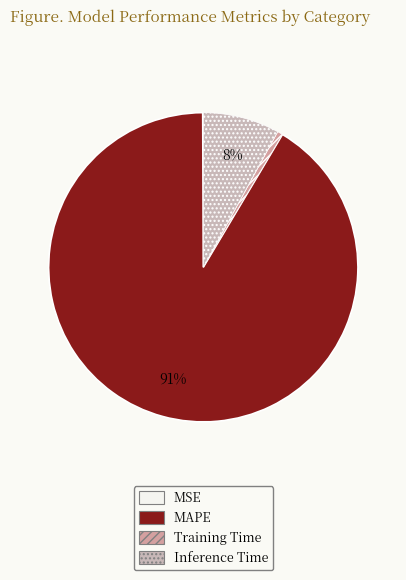

To the nearest percent, what is the difference between the MAPE and MSE slice percentages?

91%